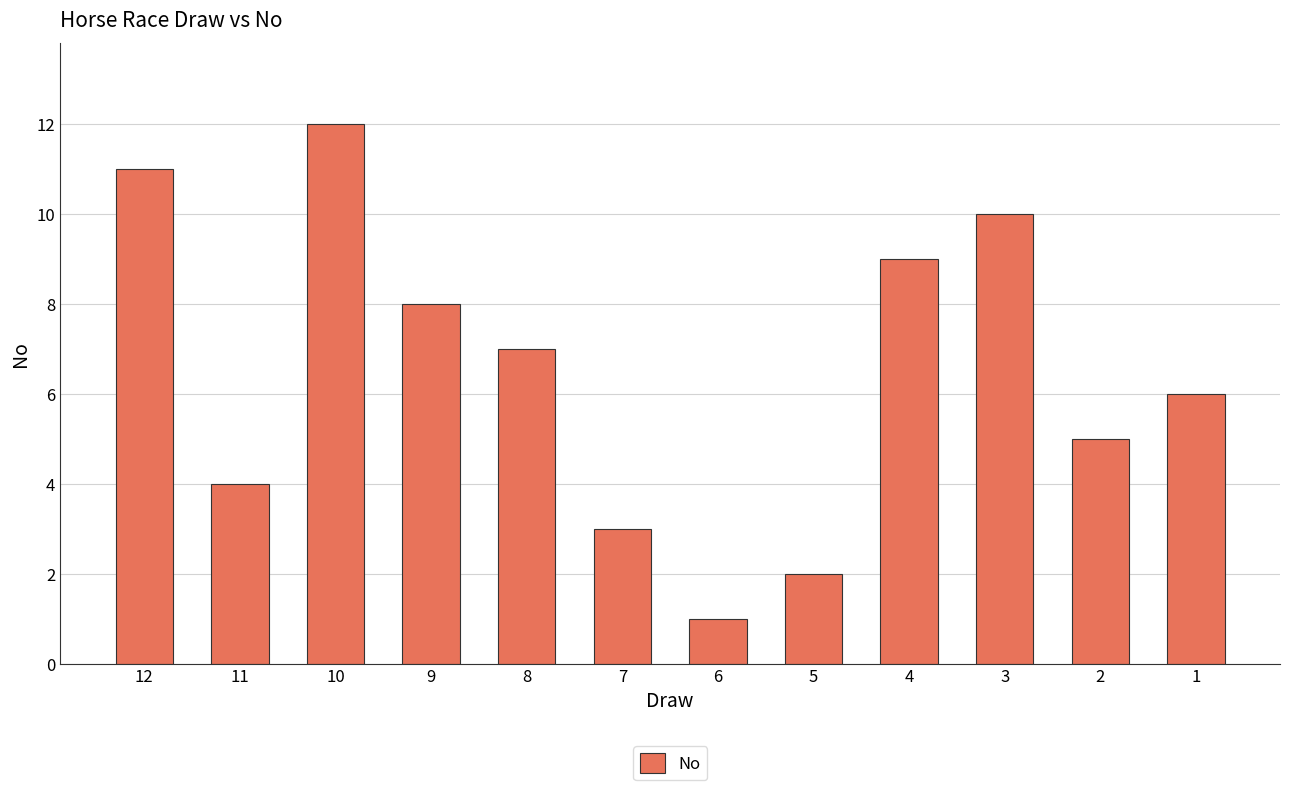

At which category does the chart reach its minimum across all series?

6